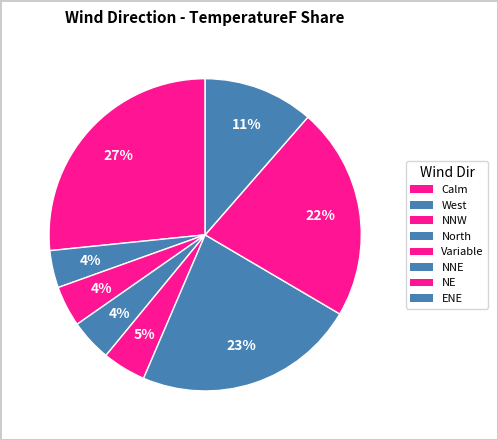

Count the number of slices in the pie.

8